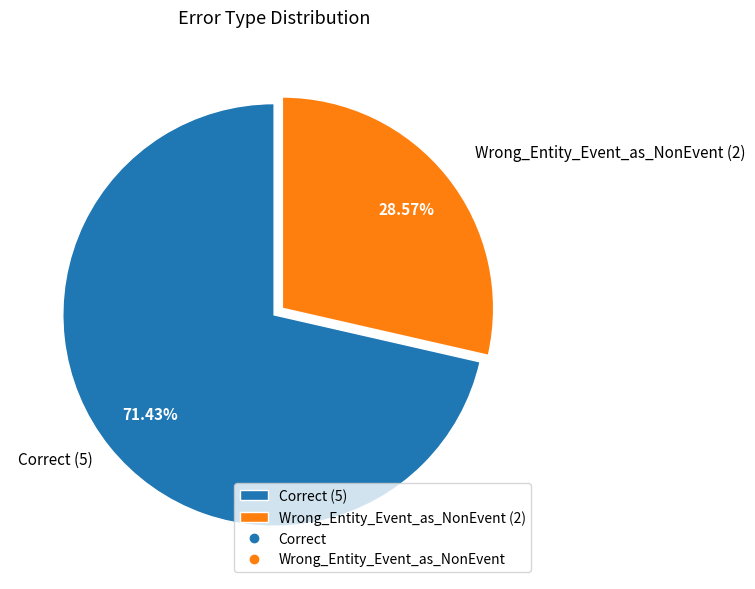

Do Correct and Wrong_Entity_Event_as_NonEvent together represent more than half of the pie?

Yes